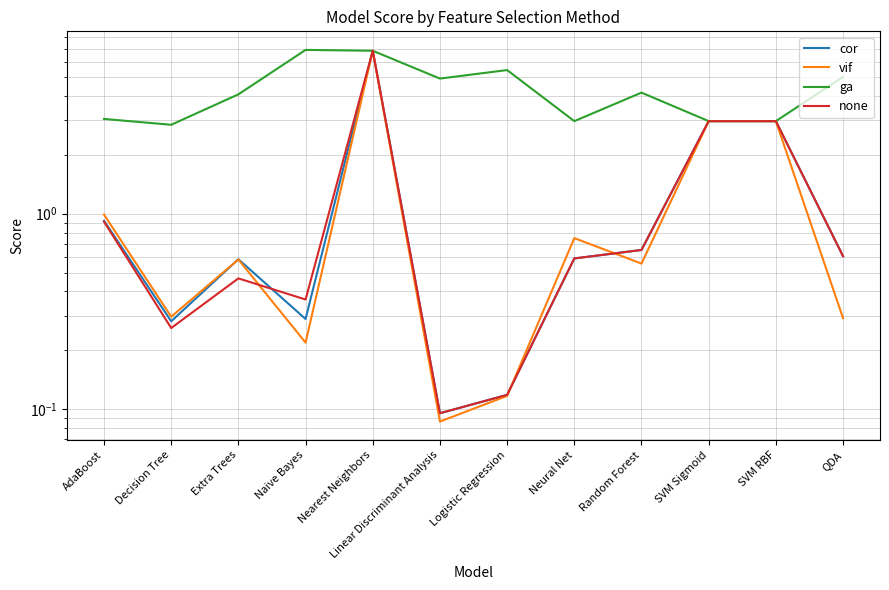

What is the difference between the maximum and second lowest values in the cor series?

6.7